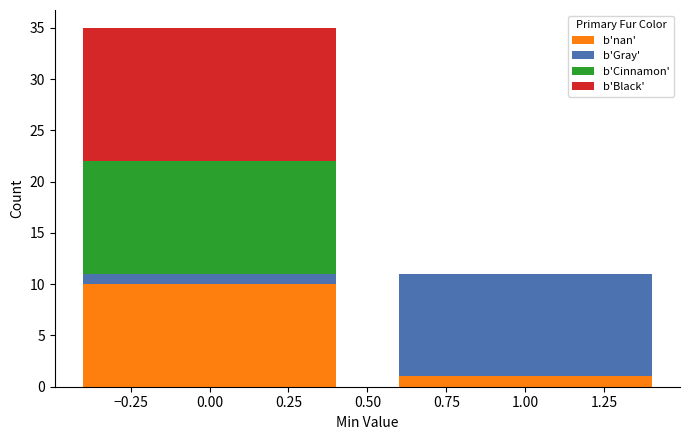

Reading left to right, list every stacked bar in this chart as the range it spans on the x-axis followed by its total height. The values are not printed on the chart, so give them approximately, as read against the axis.

-0.5 to 0.5: 35
0.5 to 1.5: 11